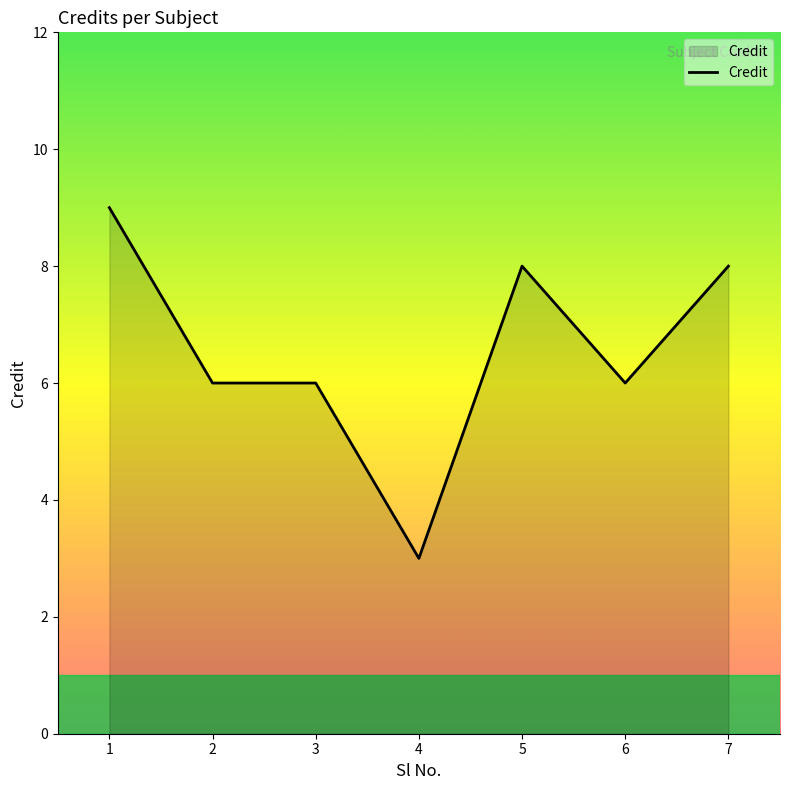

Between 1 and 5, which is larger?

1